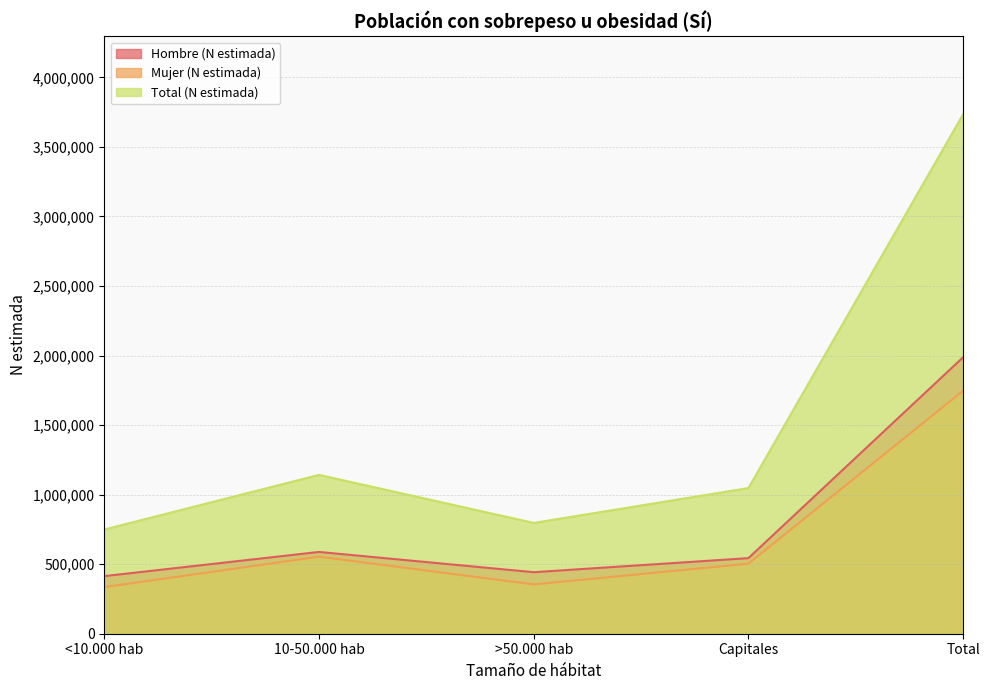

Which series has the largest range (max minus min)?

Total (N estimada)